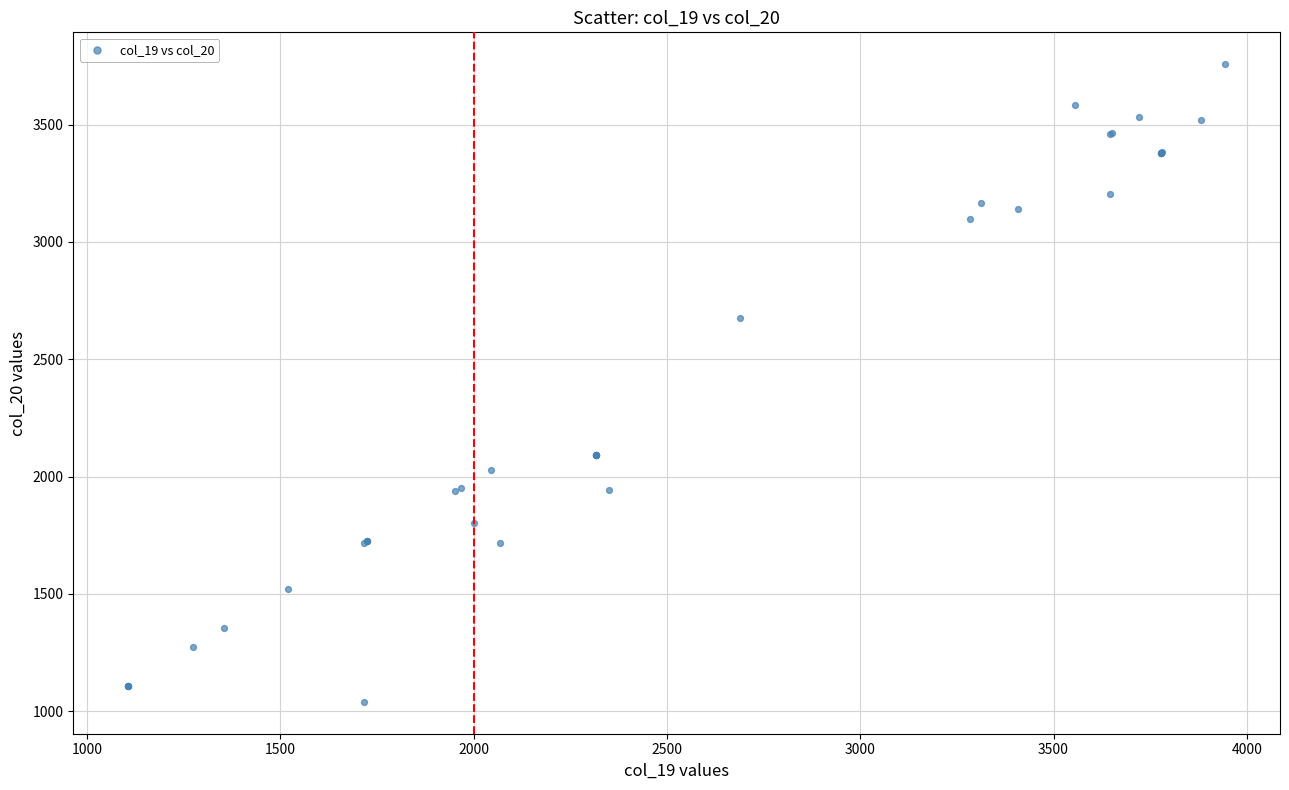

What Y value in the scatter plot is closest to 2398?

2673.6